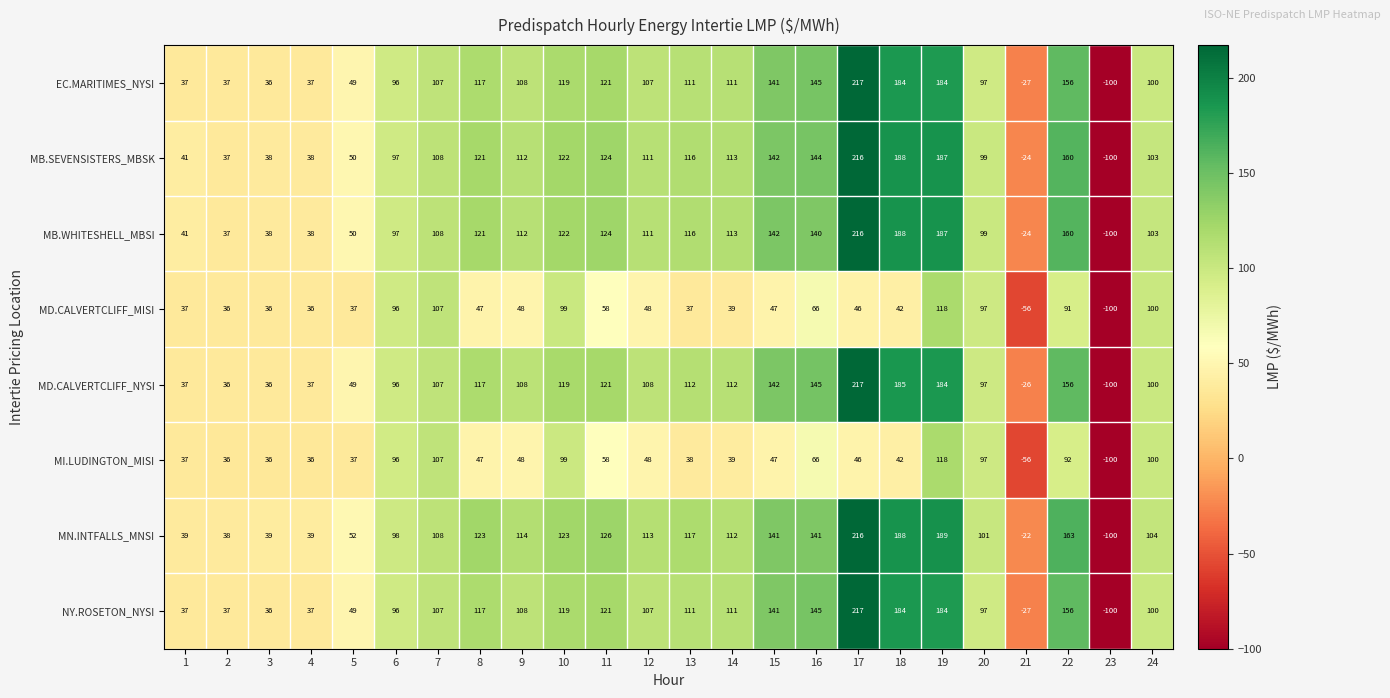

What is the spread (max minus min) of values at 1?

4